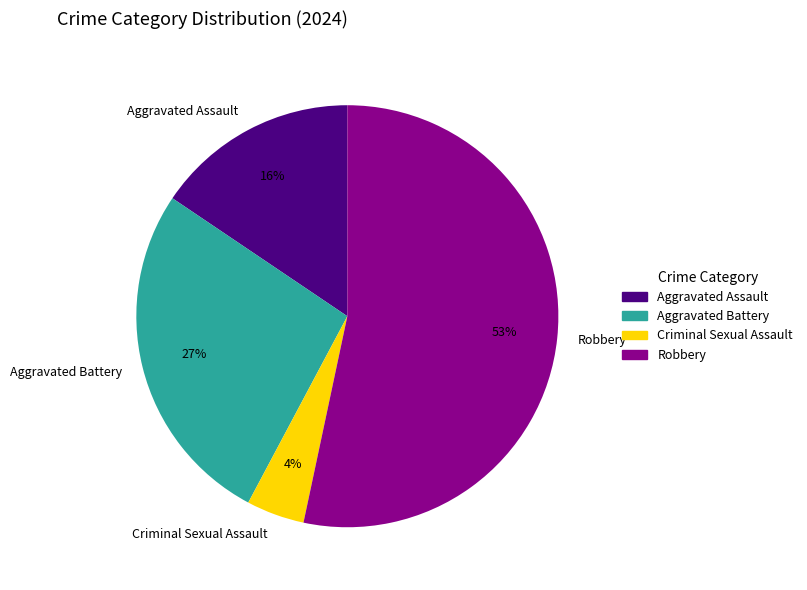

Which slice is the largest?

Robbery